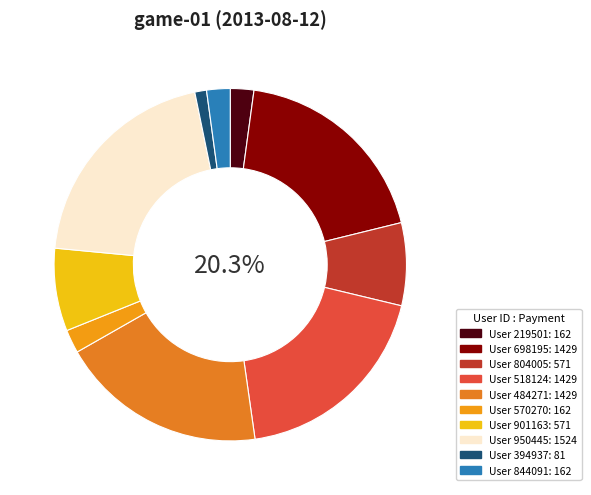

To the nearest percent, what portion does 901163 represent?

8%